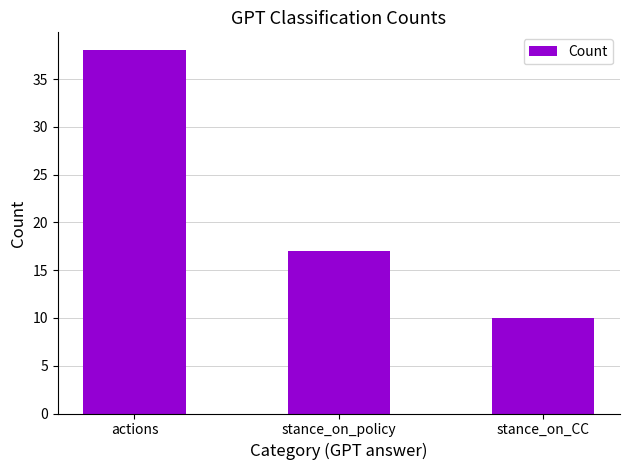

True or false: the data shows 16 at stance_on_CC.

False